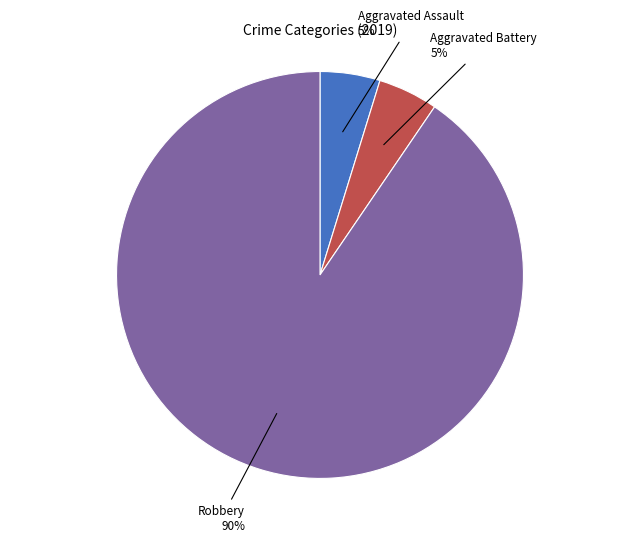

Is there any slice that represents more than half of the pie?

Yes